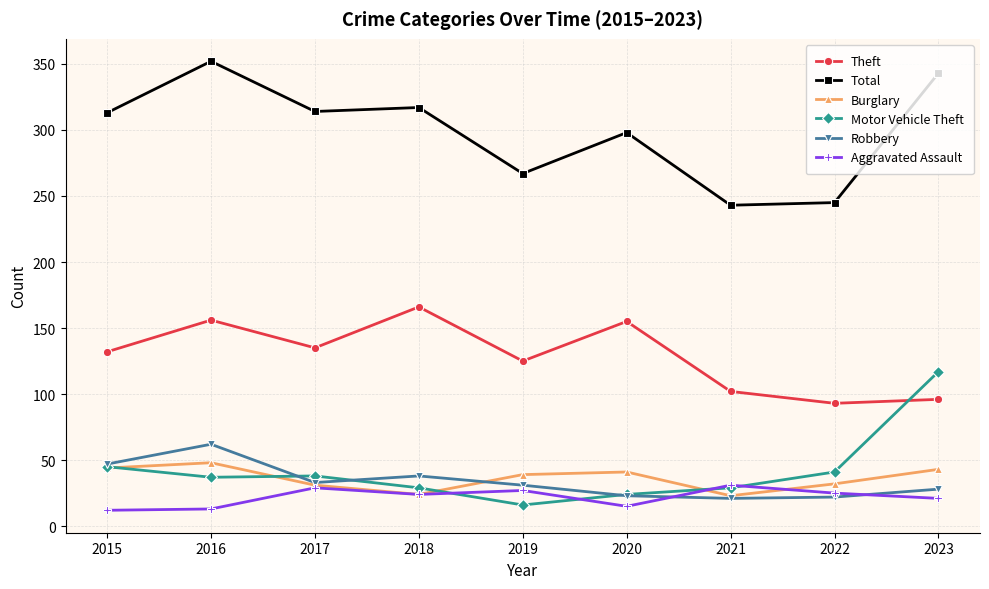

What is the difference between the Aggravated Assault values at 2016 and 2022?

12